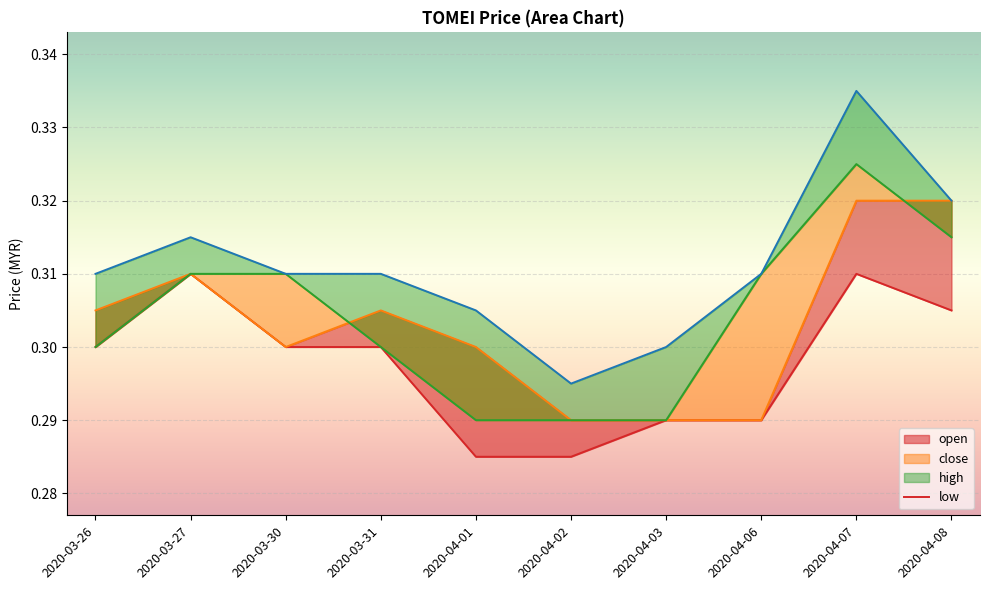

The value of high at 2020-03-26 is 0.3. True or false?

True